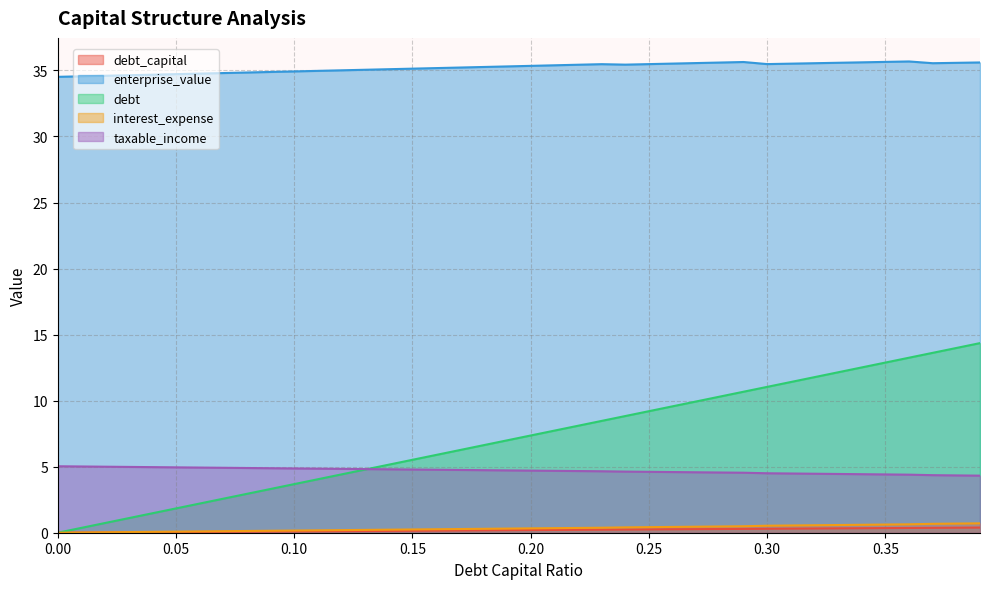

Reading right to left, what are all the values shown in this chart?

debt_capital: 0.39=0.4	0.38=0.4	0.37=0.4	0.36=0.4	0.35=0.3	0.34=0.3	0.33=0.3	0.32=0.3	0.31=0.3	0.3=0.3	0.29=0.3	0.28=0.3	0.27=0.3	0.26=0.3	0.25=0.2	0.24=0.2	0.23=0.2	0.22=0.2	0.21=0.2	0.2=0.2	0.19=0.2	0.18=0.2	0.17=0.2	0.16=0.2	0.15=0.1	0.14=0.1	0.13=0.1	0.12=0.1	0.11=0.1	0.1=0.1	0.09=0.1	0.08=0.1	0.07=0.1	0.06=0.1	0.05=0.1	0.04=0.0	0.03=0.0	0.02=0.0	0.01=0.0	0.0=0.0
enterprise_value: 0.39=35.6	0.38=35.6	0.37=35.5	0.36=35.7	0.35=35.6	0.34=35.6	0.33=35.6	0.32=35.5	0.31=35.5	0.3=35.5	0.29=35.6	0.28=35.6	0.27=35.6	0.26=35.5	0.25=35.5	0.24=35.4	0.23=35.5	0.22=35.4	0.21=35.4	0.2=35.3	0.19=35.3	0.18=35.3	0.17=35.2	0.16=35.2	0.15=35.1	0.14=35.1	0.13=35.1	0.12=35.0	0.11=35.0	0.1=34.9	0.09=34.9	0.08=34.8	0.07=34.8	0.06=34.8	0.05=34.7	0.04=34.7	0.03=34.6	0.02=34.6	0.01=34.6	0.0=34.5
debt: 0.39=14.4	0.38=14.0	0.37=13.6	0.36=13.3	0.35=12.9	0.34=12.5	0.33=12.1	0.32=11.8	0.31=11.4	0.3=11.0	0.29=10.7	0.28=10.3	0.27=9.9	0.26=9.6	0.25=9.2	0.24=8.8	0.23=8.5	0.22=8.1	0.21=7.7	0.2=7.4	0.19=7.0	0.18=6.6	0.17=6.3	0.16=5.9	0.15=5.5	0.14=5.2	0.13=4.8	0.12=4.4	0.11=4.0	0.1=3.7	0.09=3.3	0.08=2.9	0.07=2.6	0.06=2.2	0.05=1.8	0.04=1.5	0.03=1.1	0.02=0.7	0.01=0.4	0.0=0.0
interest_expense: 0.39=0.7	0.38=0.7	0.37=0.7	0.36=0.6	0.35=0.6	0.34=0.6	0.33=0.6	0.32=0.6	0.31=0.5	0.3=0.5	0.29=0.5	0.28=0.5	0.27=0.5	0.26=0.4	0.25=0.4	0.24=0.4	0.23=0.4	0.22=0.4	0.21=0.3	0.2=0.3	0.19=0.3	0.18=0.3	0.17=0.3	0.16=0.3	0.15=0.2	0.14=0.2	0.13=0.2	0.12=0.2	0.11=0.2	0.1=0.2	0.09=0.1	0.08=0.1	0.07=0.1	0.06=0.1	0.05=0.1	0.04=0.1	0.03=0.0	0.02=0.0	0.01=0.0	0.0=0.0
taxable_income: 0.39=4.3	0.38=4.3	0.37=4.4	0.36=4.4	0.35=4.4	0.34=4.4	0.33=4.4	0.32=4.5	0.31=4.5	0.3=4.5	0.29=4.5	0.28=4.6	0.27=4.6	0.26=4.6	0.25=4.6	0.24=4.6	0.23=4.7	0.22=4.7	0.21=4.7	0.2=4.7	0.19=4.7	0.18=4.7	0.17=4.8	0.16=4.8	0.15=4.8	0.14=4.8	0.13=4.8	0.12=4.8	0.11=4.9	0.1=4.9	0.09=4.9	0.08=4.9	0.07=4.9	0.06=4.9	0.05=4.9	0.04=5.0	0.03=5.0	0.02=5.0	0.01=5.0	0.0=5.0